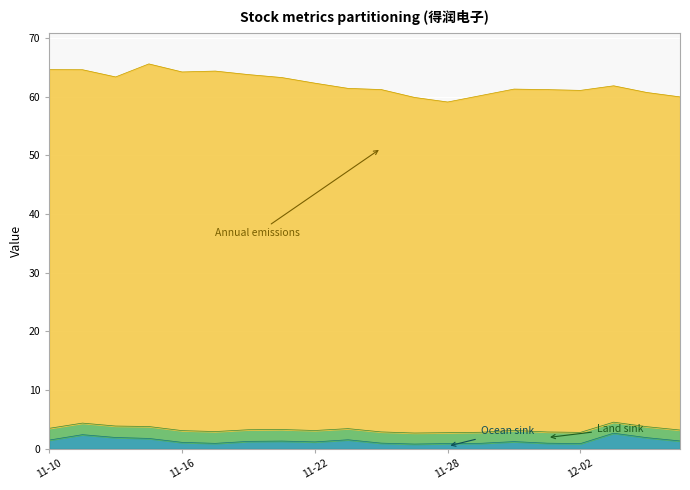

True or false: Land sink has a value of 1.1 at 2022-11-24.

False